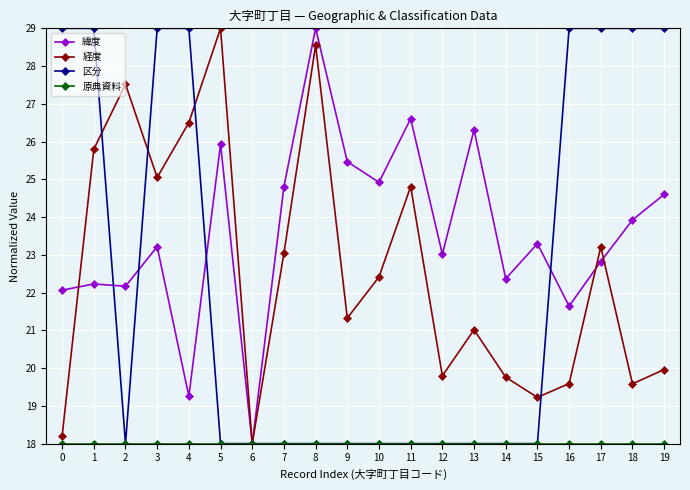

What is the sum of the 区分 values at 2 and 1?

47.0